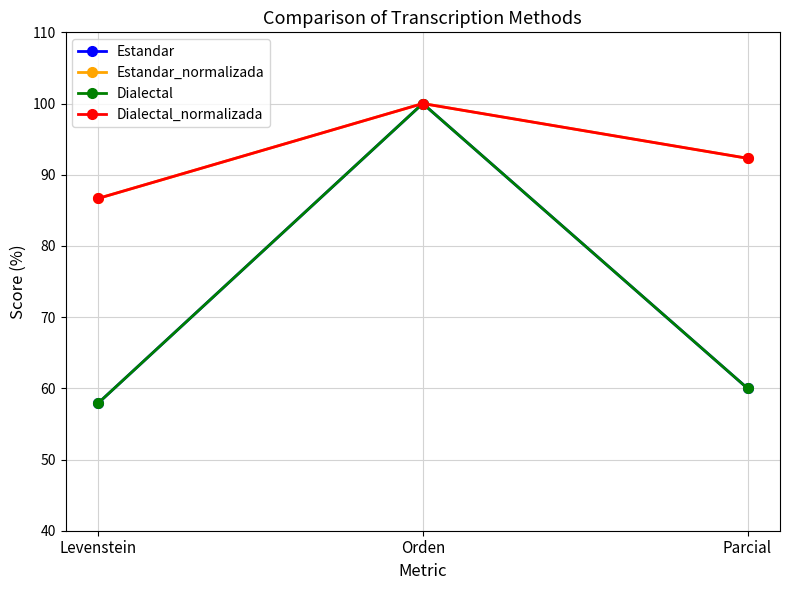

What is the difference between the maximum and minimum values in the Dialectal series?

42.1